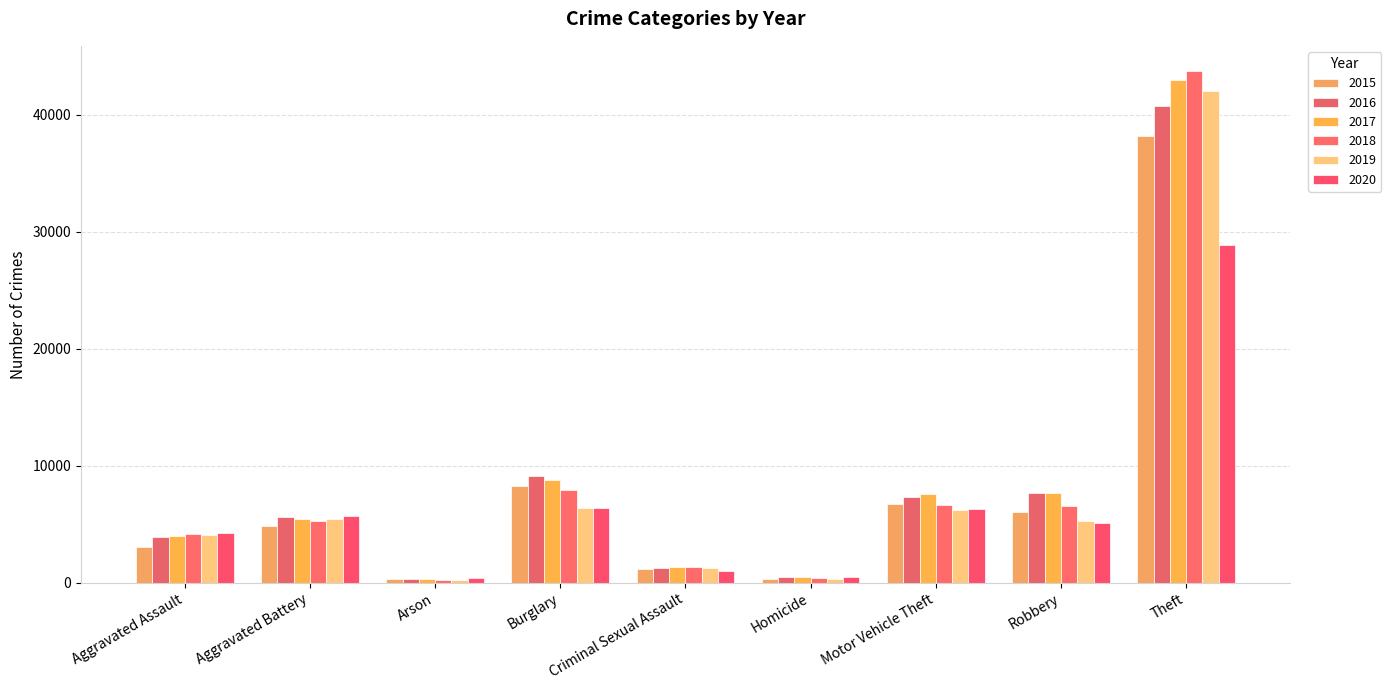

How many groups of bars are there?

9